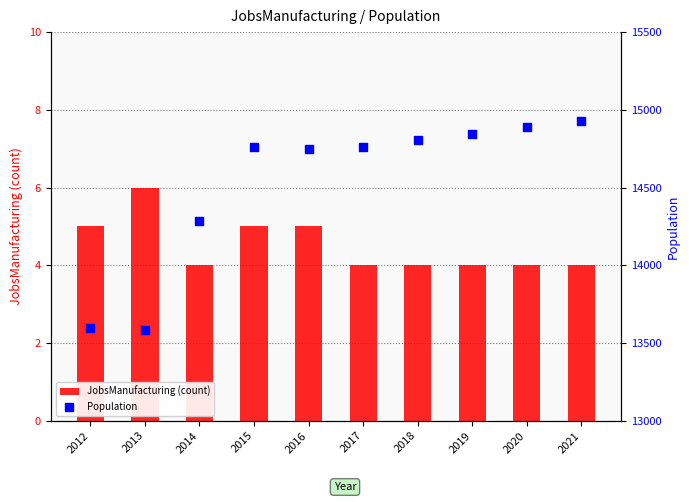

Which series contains the highest Y value?

Population